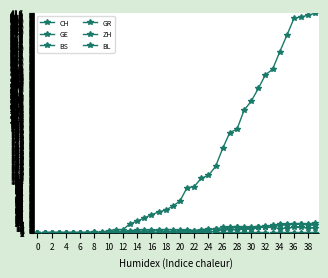

Is this an area chart (filled region under the line)?

No